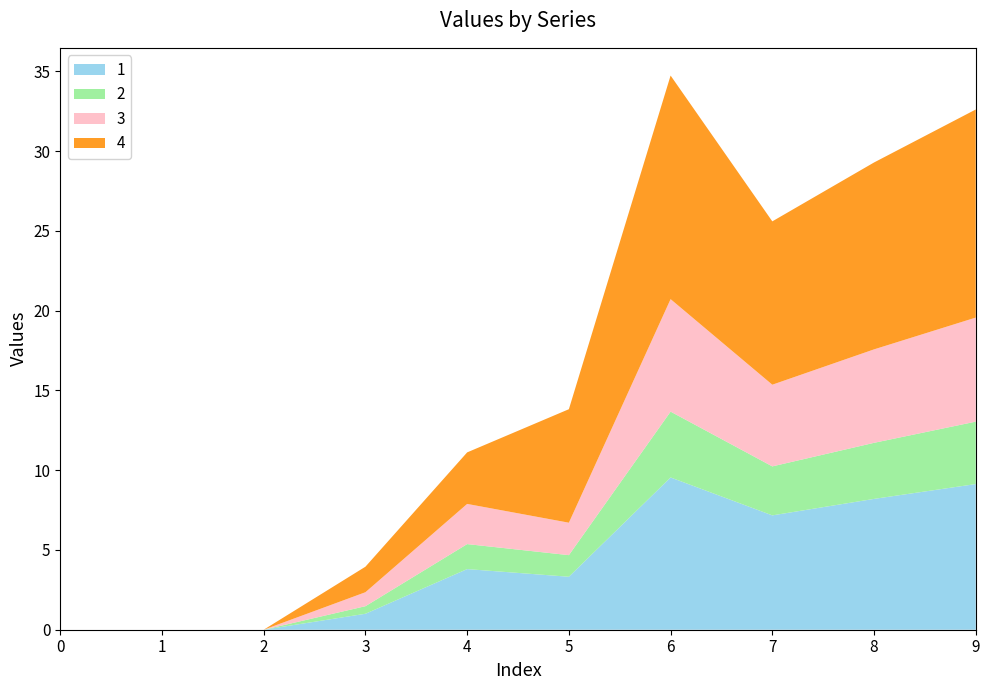

Reading left to right, list all the values displayed in this chart.

1: 0.0	0.0	0.0	1.0	3.8	3.3	9.5	7.2	8.2	9.1
2: 0.0	0.0	0.0	0.5	1.6	1.4	4.1	3.1	3.5	3.9
3: 0.0	0.0	0.0	0.9	2.5	2.0	7.0	5.1	5.9	6.5
4: 0.0	0.0	0.0	1.6	3.2	7.1	14.0	10.2	11.7	13.0